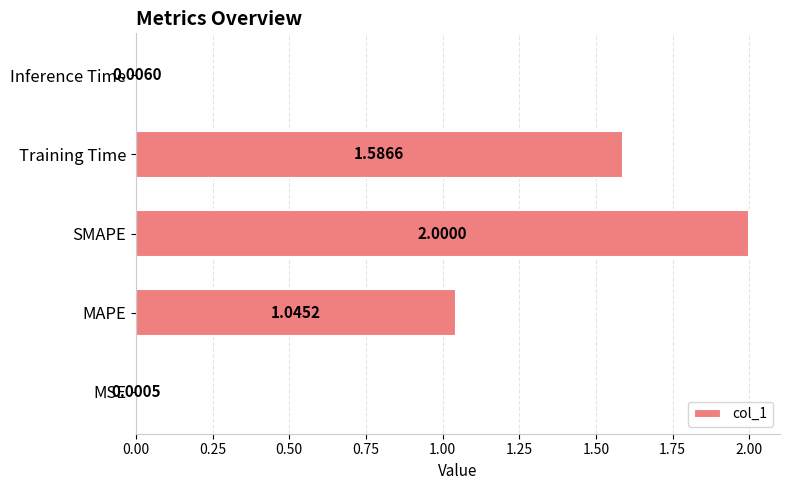

What is the maximum value shown in the chart?

2.0